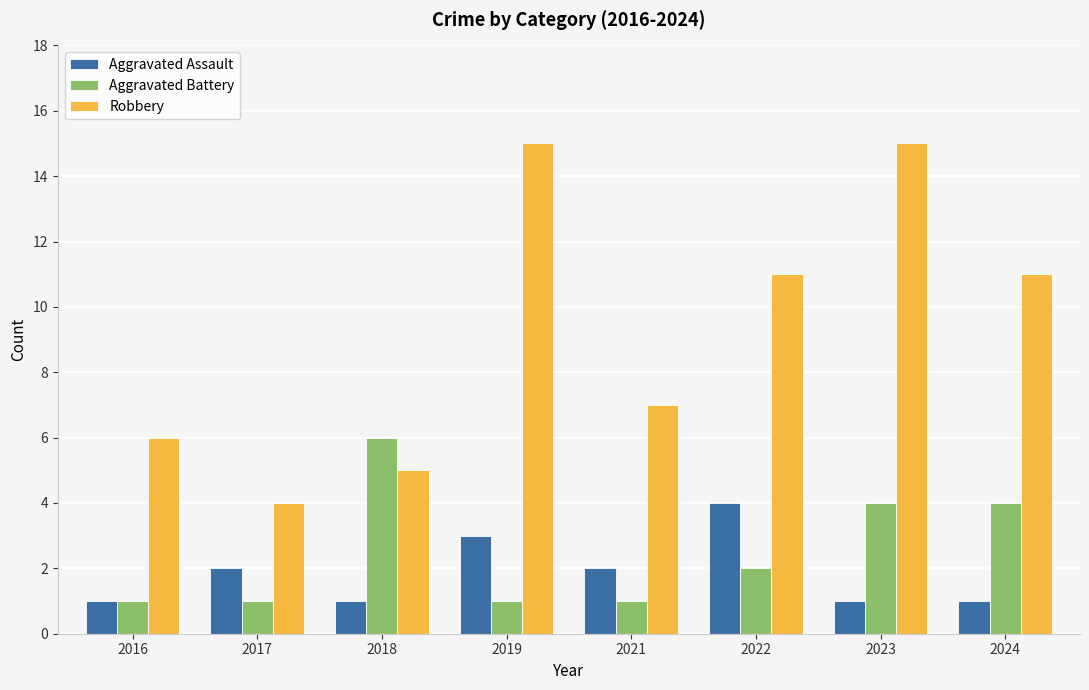

The Robbery series shows 26 at 2023. True or false?

False